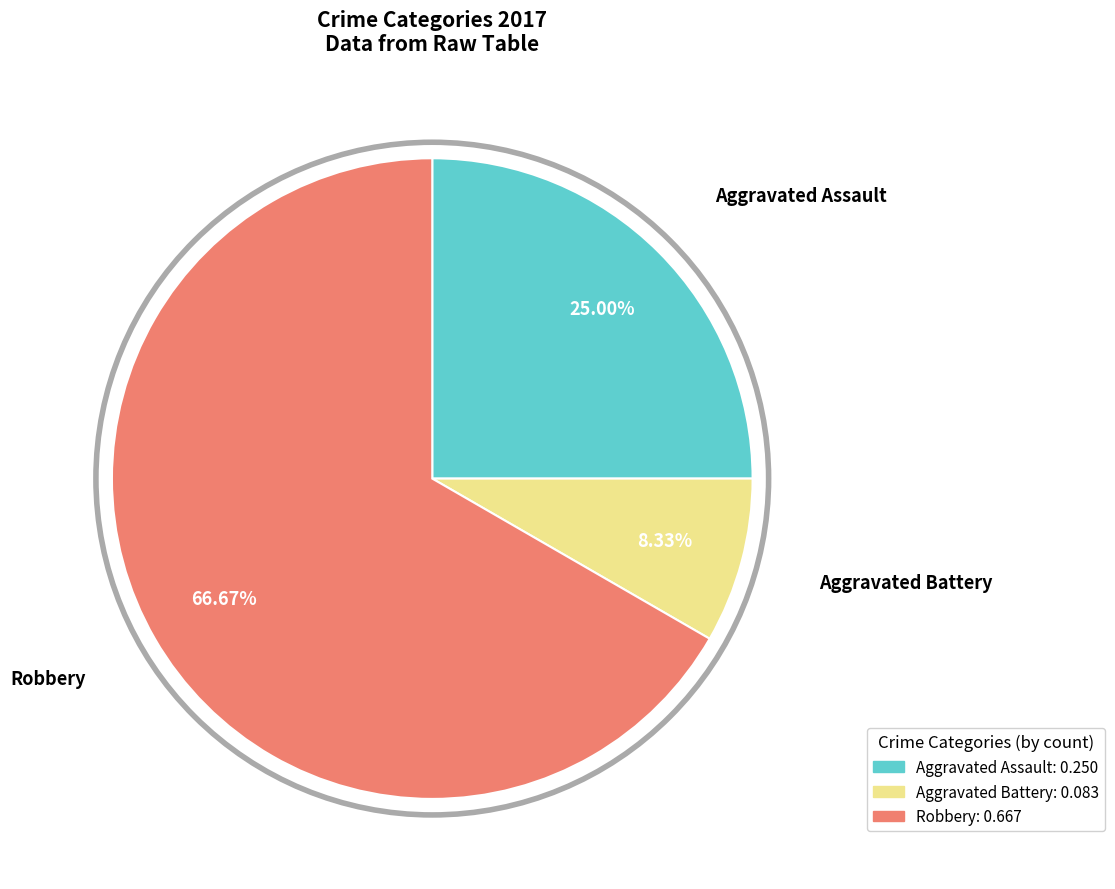

What is the majority slice?

Robbery